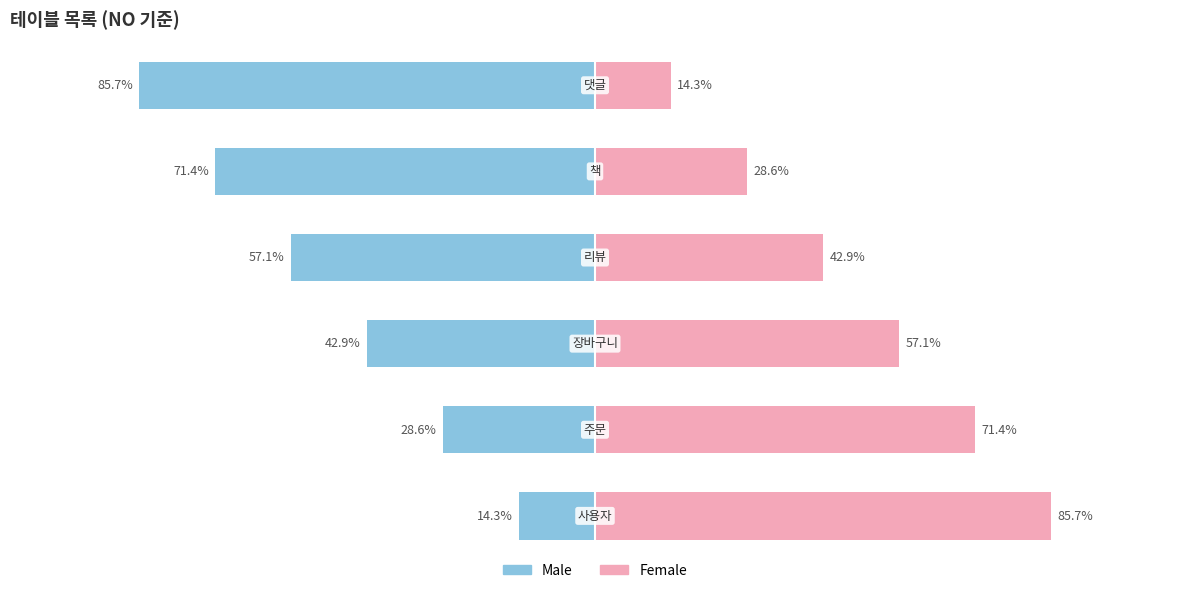

What is the difference between the second highest and second lowest values in the Female series?

42.9